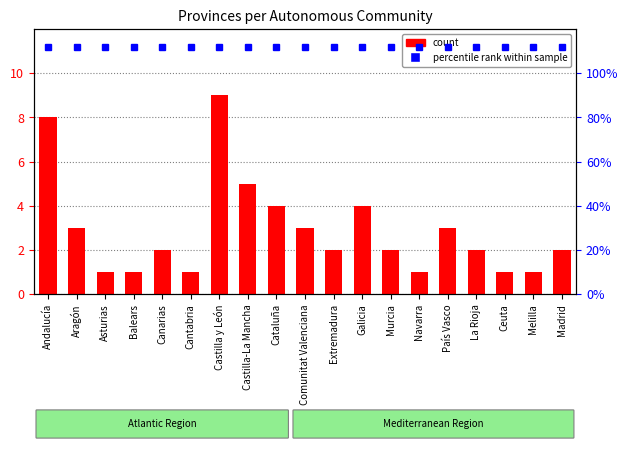

What is the difference between the values at Castilla-La Mancha and La Rioja?

3